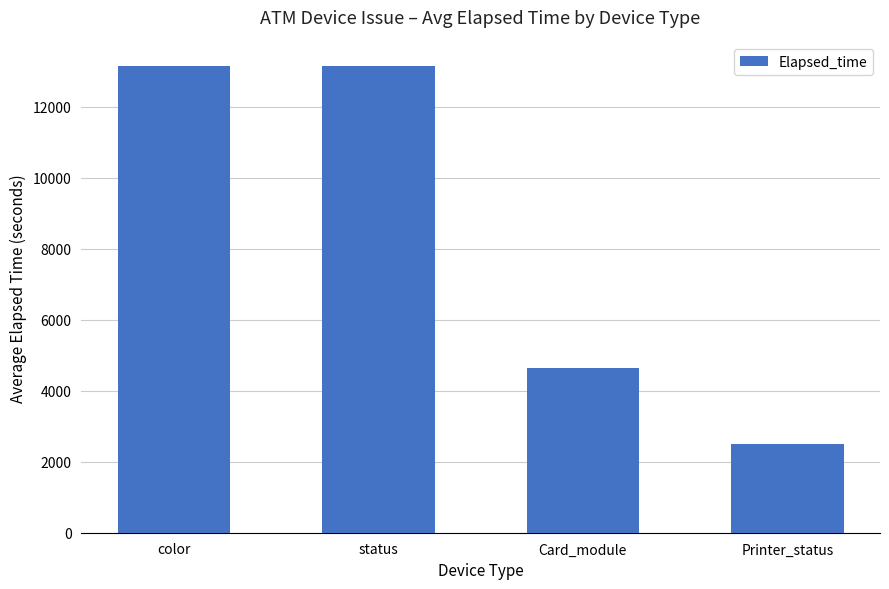

What is the change in value from color to Printer_status?

-10660